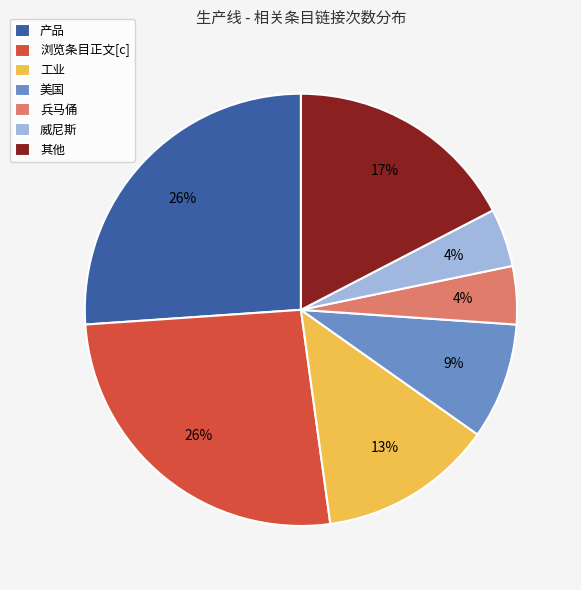

Is it true that 威尼斯 is 4% of the pie?

True